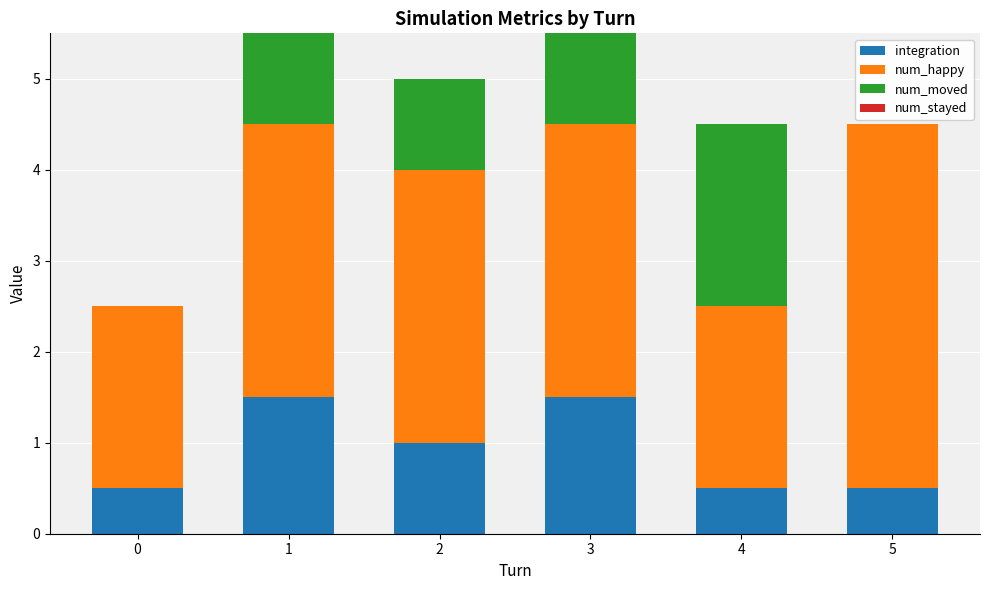

Reading left to right, what are the values for integration?

0=0.5	1=1.5	2=1.0	3=1.5	4=0.5	5=0.5